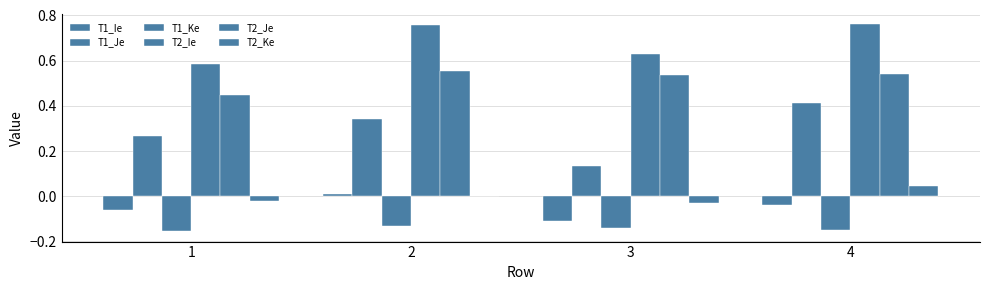

Count the number of data series in this chart.

6